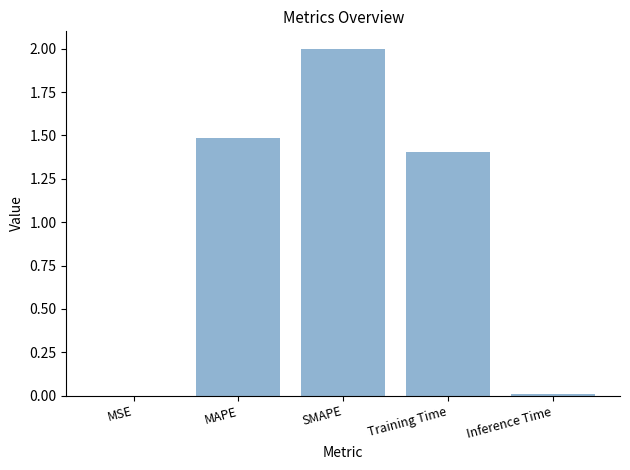

What is the sum of all values?

4.9